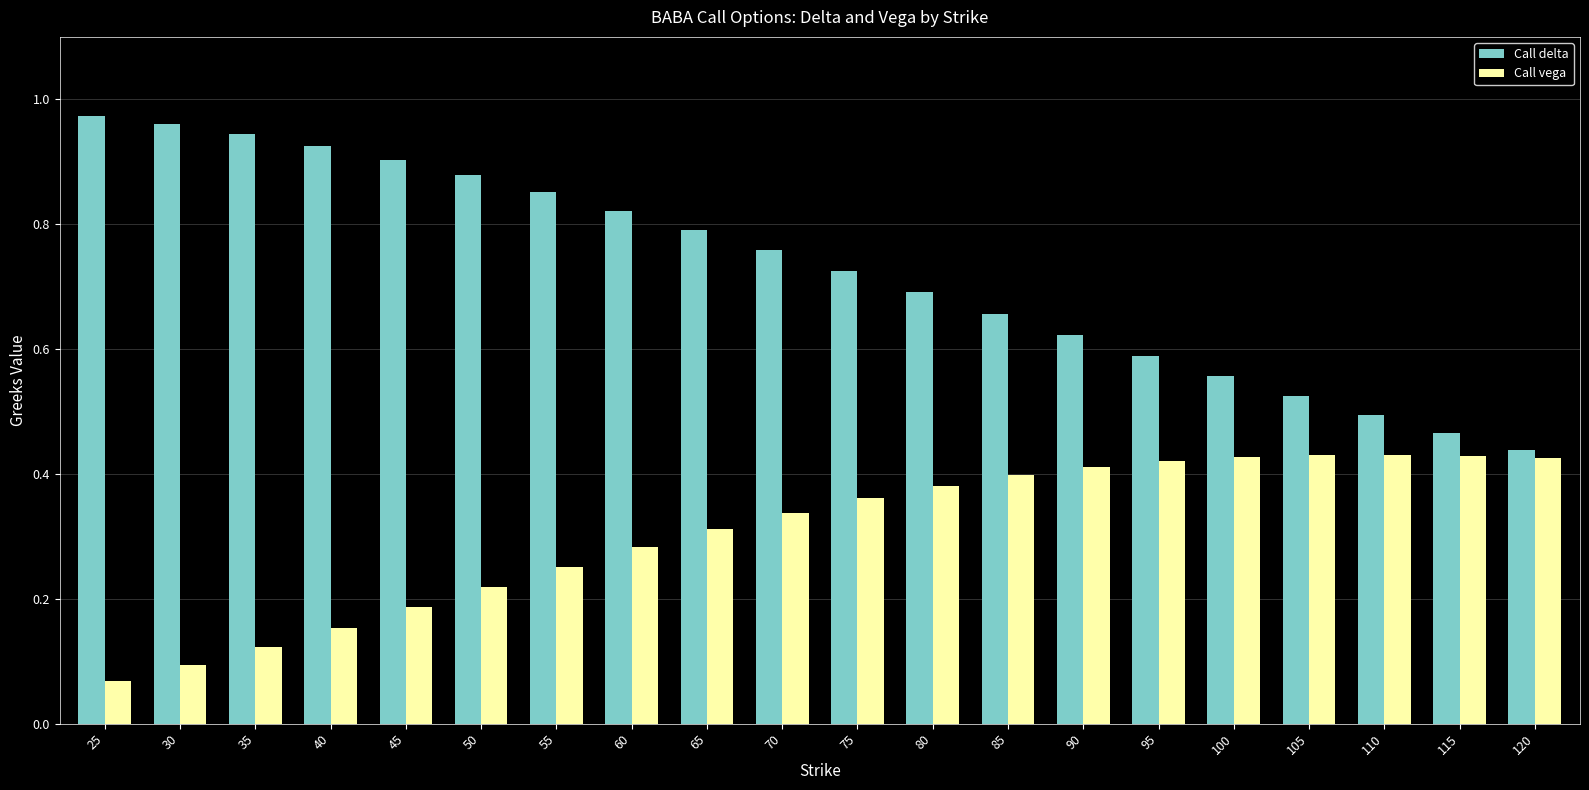

Which series has the largest range (max minus min)?

Call delta